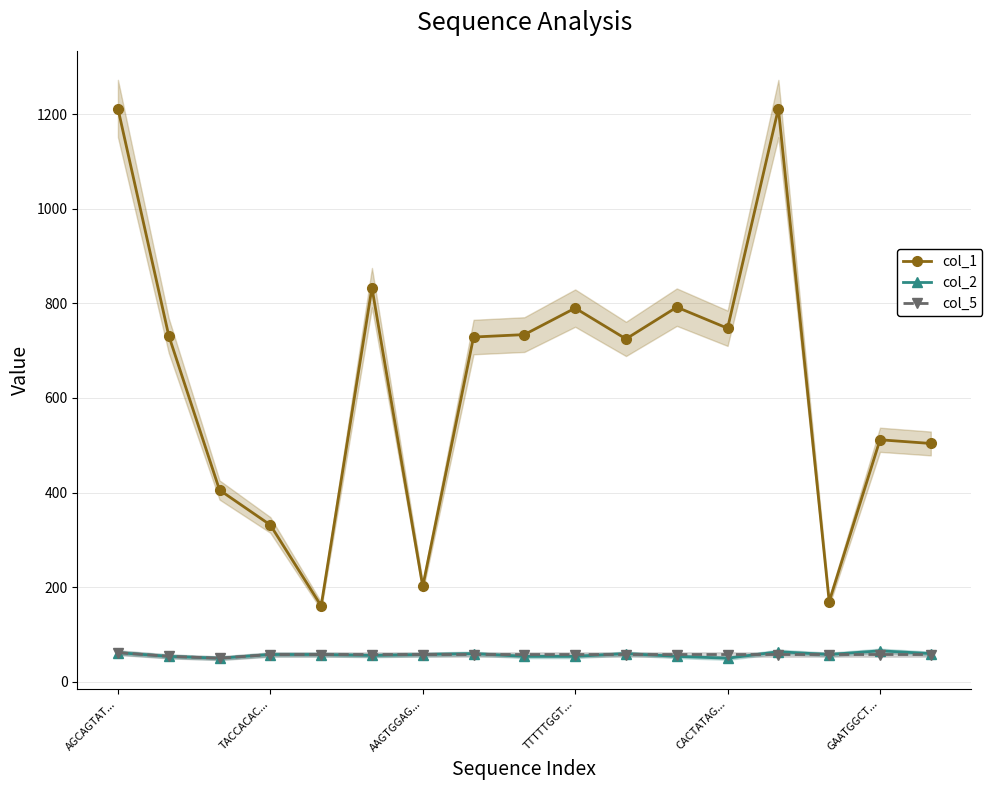

Reading right to left, list all the values displayed in this chart.

col_1: 503.7	511.5	169.4	1211.8	747.2	791.8	724.7	789.8	733.8	728.7	201.4	833.1	160.4	331.4	405.2	731.8	1211.8
col_2: 59.5	65.3	57.5	63.4	49.7	53.6	59.5	53.6	53.6	59.5	57.5	55.6	57.5	57.5	49.7	53.6	61.4
col_5: 57.5	57.5	57.5	57.5	57.5	57.5	57.5	57.5	57.5	57.5	57.5	57.5	57.5	57.5	49.7	53.6	61.4